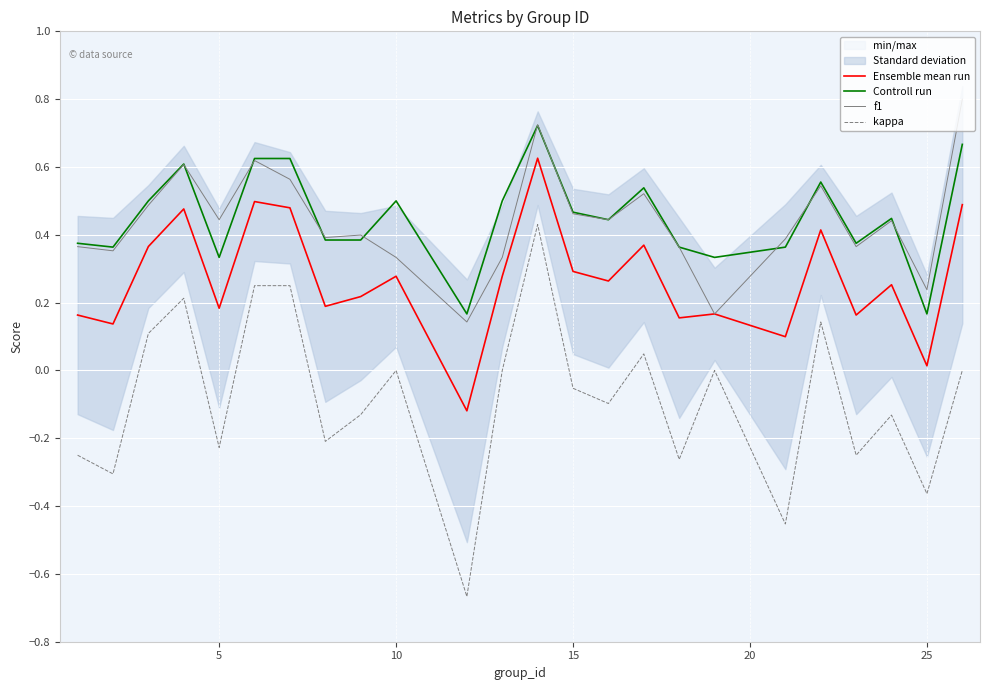

The Controll run series shows 0.5 at 5. True or false?

False